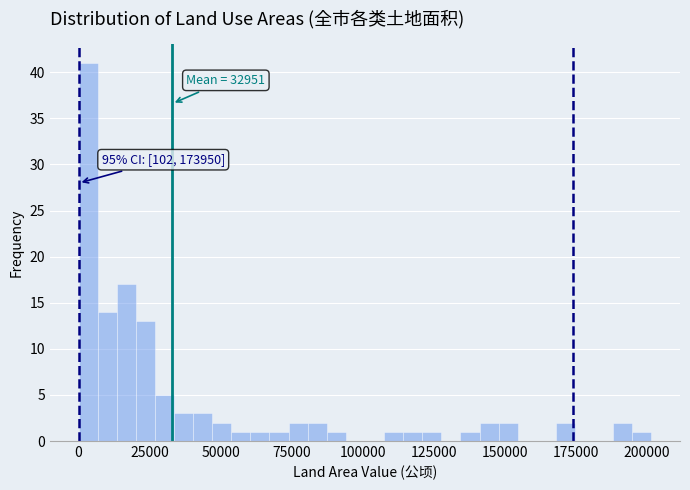

Around what value on the x-axis is the tallest bar? Give the approximate position of its centre, as read against the axis.

5000